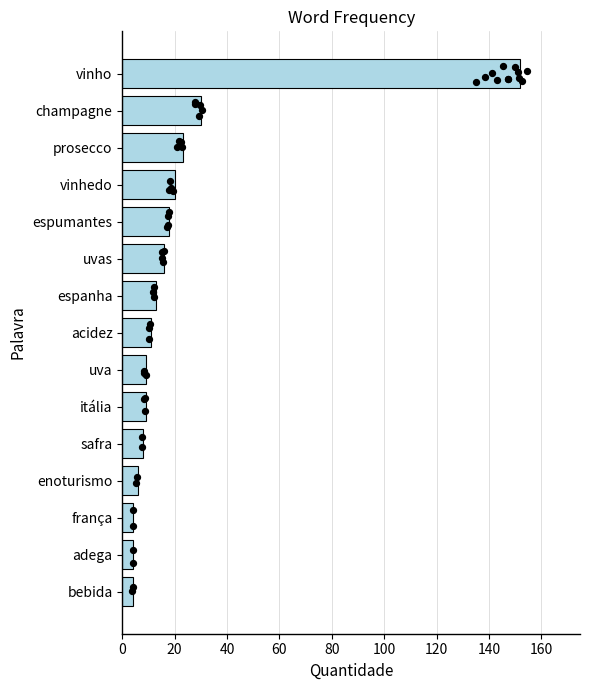

What is the change in value from espumantes to uva?

-9